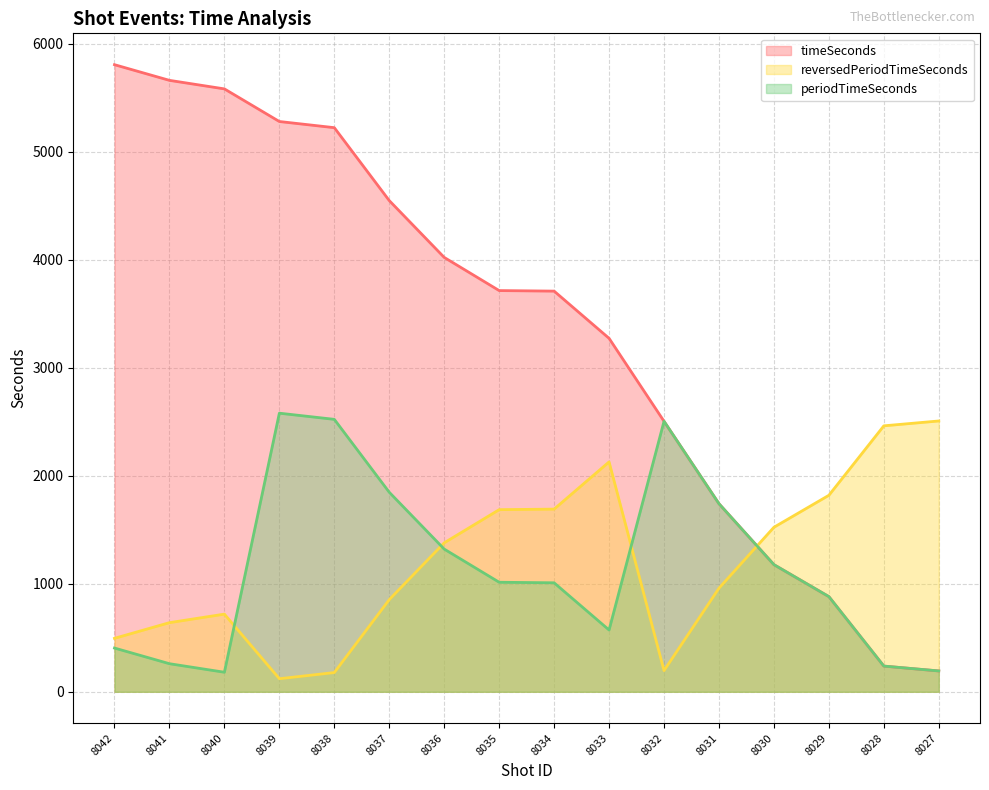

Which series ends up on top after the final intersection of timeSeconds and reversedPeriodTimeSeconds?

reversedPeriodTimeSeconds